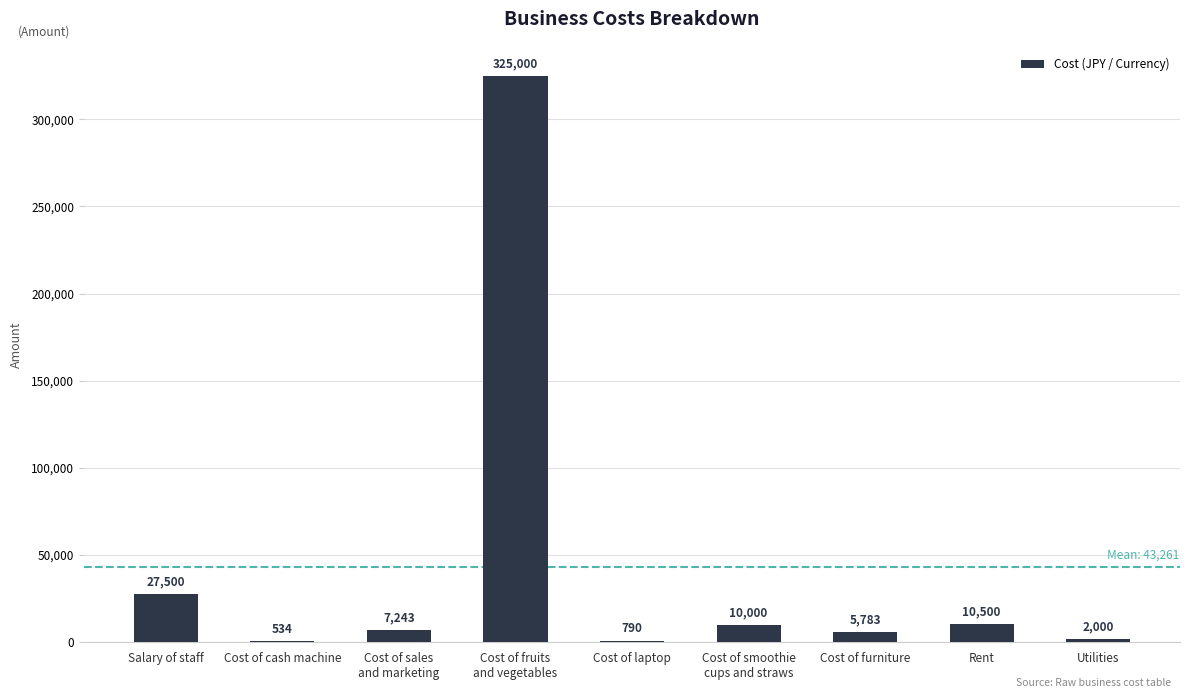

Between Utilities and Cost of furniture, which is larger?

Cost of furniture